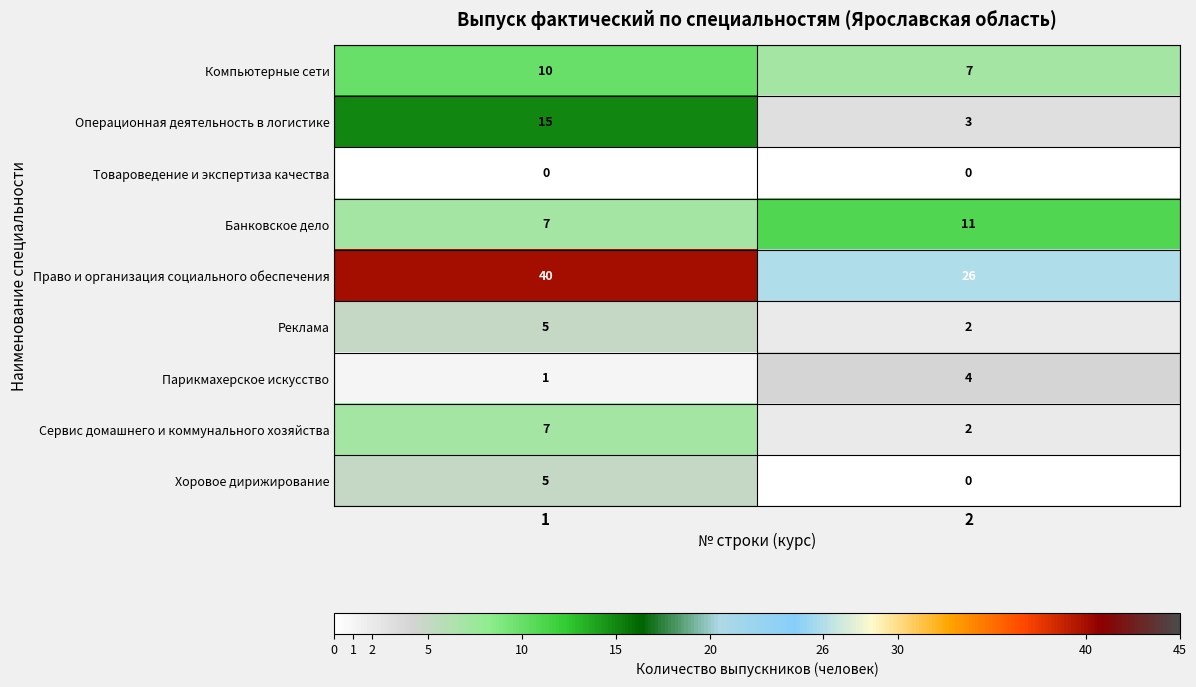

Reading left to right, what are all the values shown in this chart?

Компьютерные сети: 1=10	2=7
Операционная деятельность в логистике: 1=15	2=3
Товароведение и экспертиза качества: 1=0	2=0
Банковское дело: 1=7	2=11
Право и организация социального обеспечения: 1=40	2=26
Реклама: 1=5	2=2
Парикмахерское искусство: 1=1	2=4
Сервис домашнего и коммунального хозяйства: 1=7	2=2
Хоровое дирижирование: 1=5	2=0